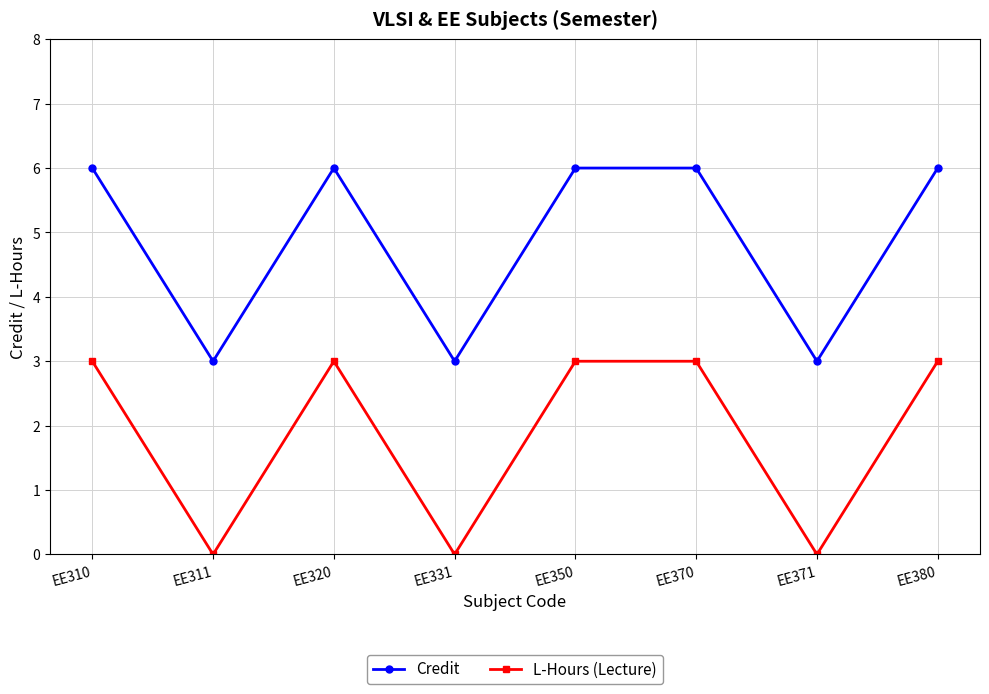

List the series in order of their overall mean, highest first.

Credit, L-Hours (Lecture)